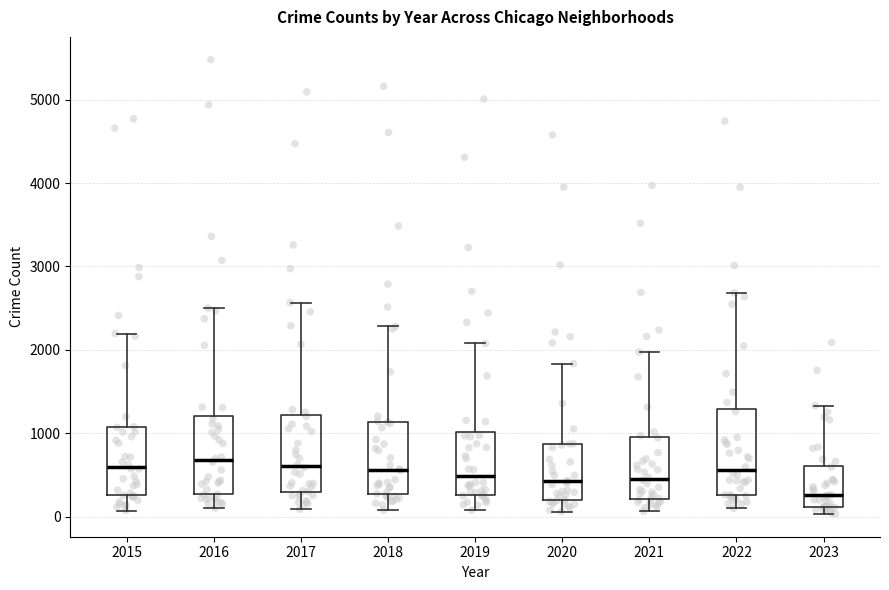

Reading left to right, transcribe this box plot: for each box, give where its median line is, the range the box spans, and where its two whiskers end, as read against the y-axis. The values are not printed on the chart, so give them approximately, as read against the axis.

2015: median 600, box 300 to 1100, whiskers 100 to 2200
2016: median 700, box 300 to 1200, whiskers 100 to 2500
2017: median 600, box 300 to 1200, whiskers 100 to 2600
2018: median 600, box 300 to 1100, whiskers 100 to 2300
2019: median 500, box 300 to 1000, whiskers 100 to 2100
2020: median 400, box 200 to 900, whiskers 100 to 1800
2021: median 500, box 200 to 900, whiskers 100 to 2000
2022: median 600, box 300 to 1300, whiskers 100 to 2700
2023: median 300, box 100 to 600, whiskers 0 to 1300